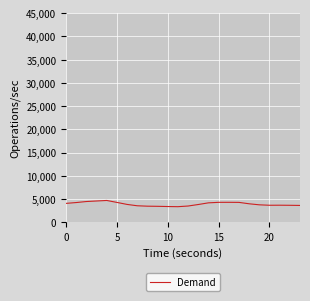

How many lines are shown in the chart?

1